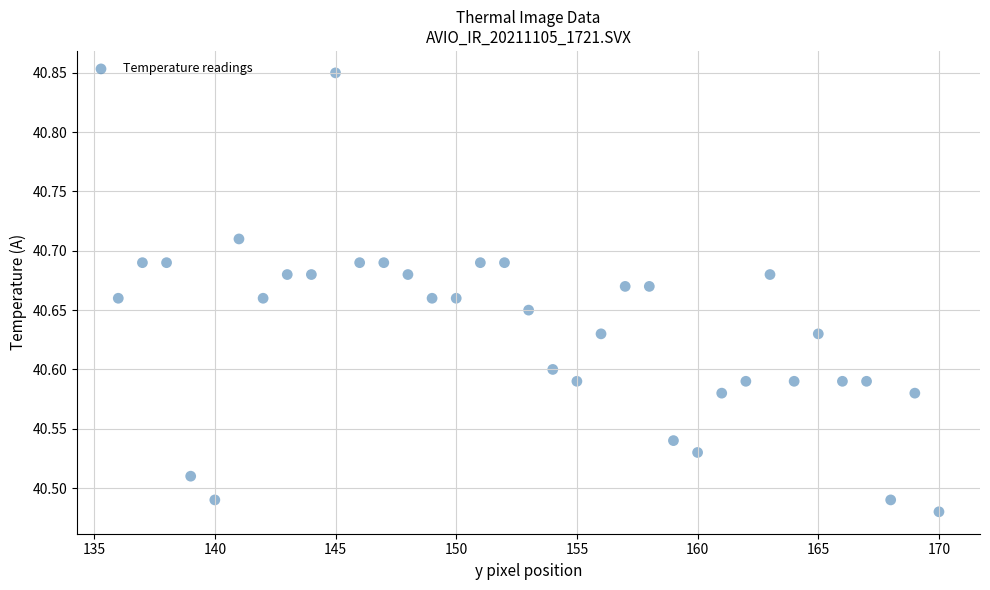

What is the range of X values (max minus min)?

34.0